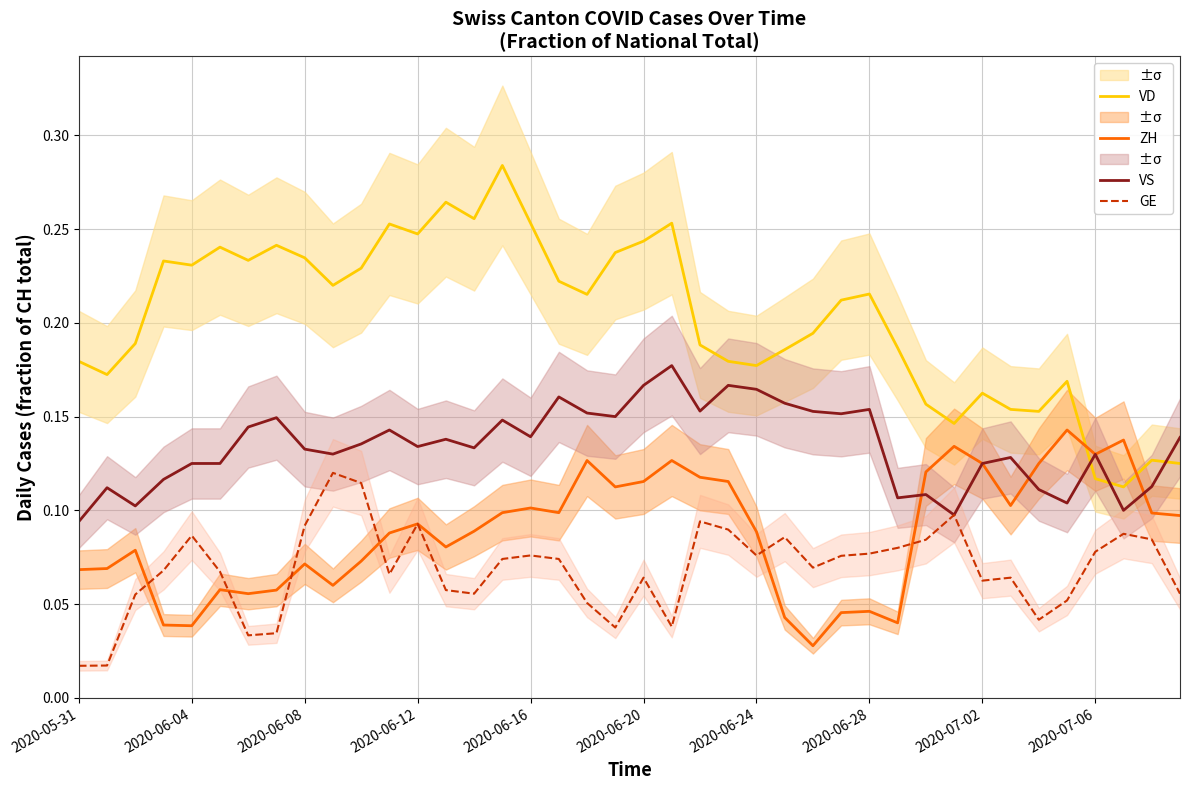

List the series in order of their peak value, highest first.

VD, VS, ZH, GE